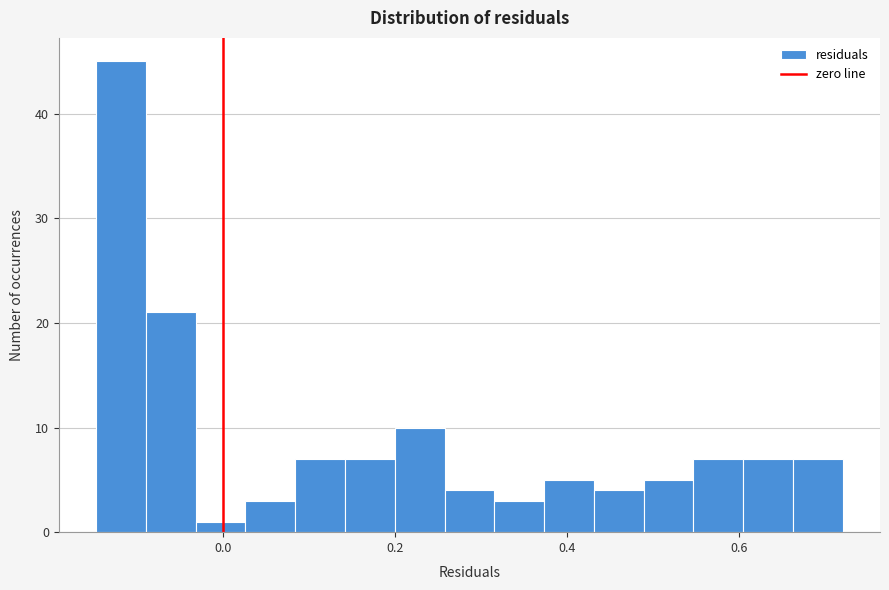

Around what value on the x-axis is the tallest bar? Give the approximate position of its centre, as read against the axis.

-0.12